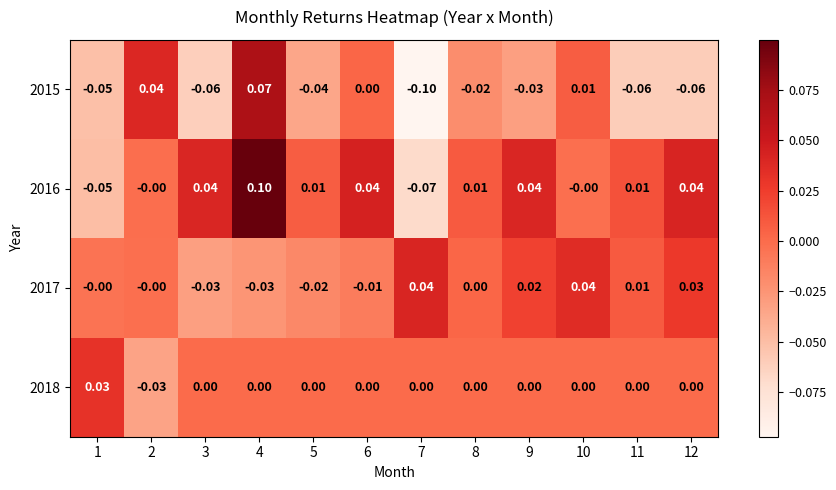

Which series changed the most between 4 and 5?

2015